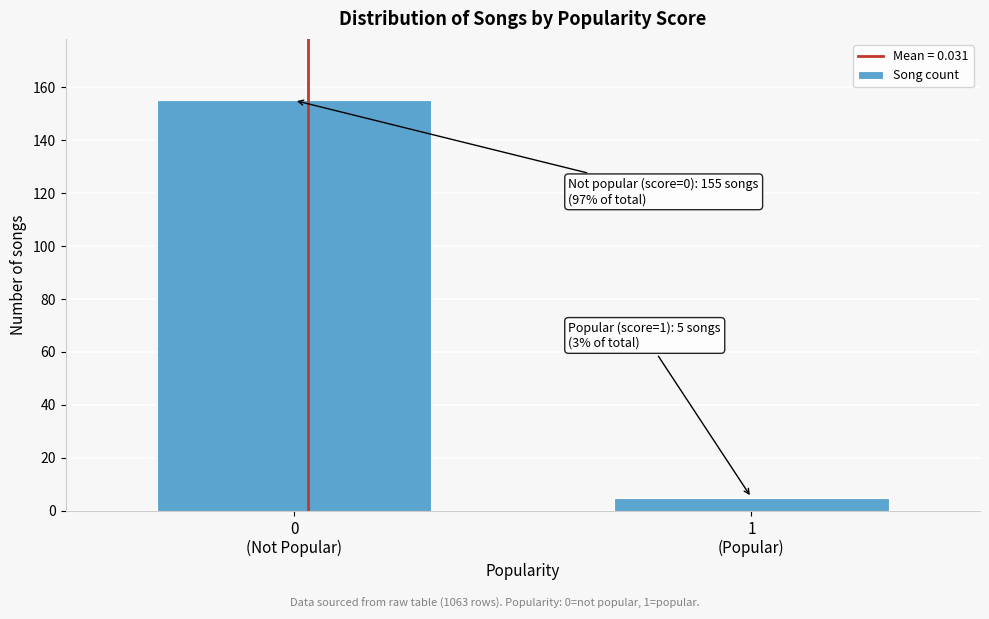

Reading left to right, transcribe all the data shown in this chart.

155	5